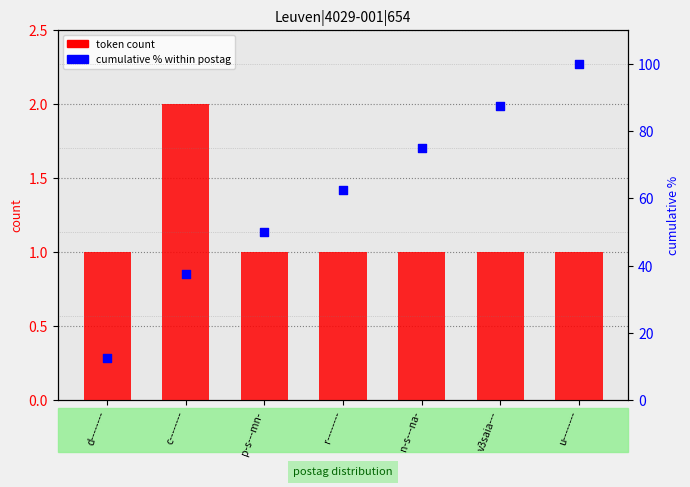

At how many categories does at least one series exceed 59?

4